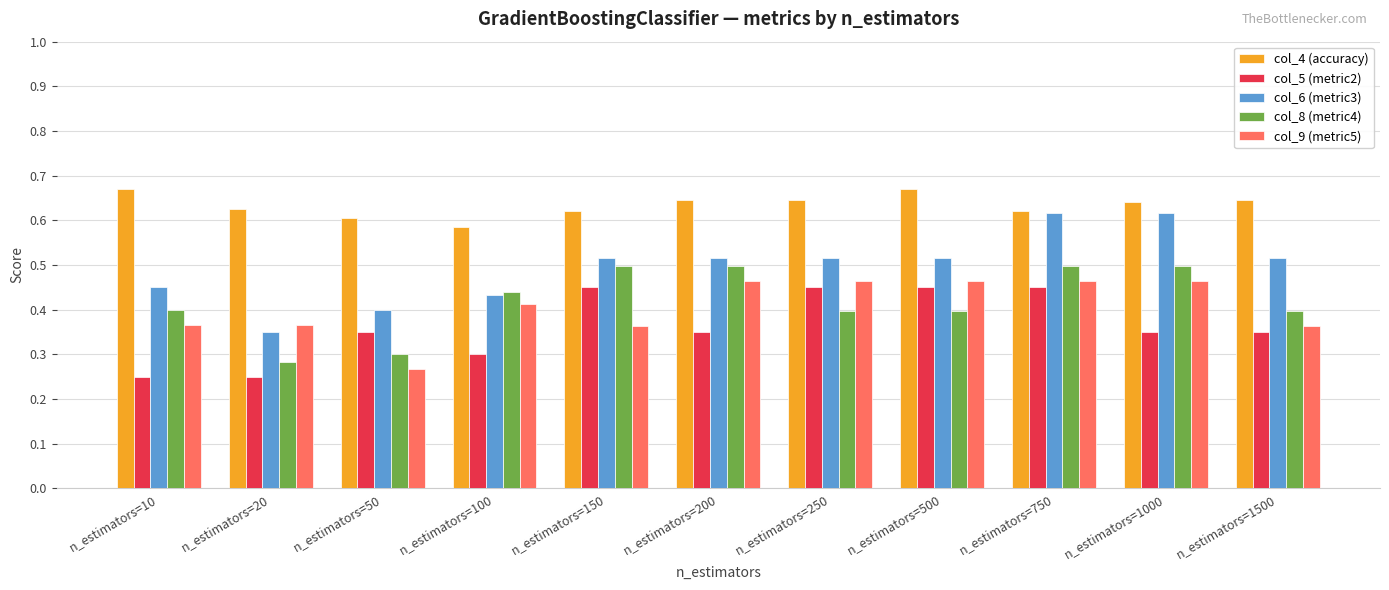

Which series has the largest total across all categories?

col_4 (accuracy)